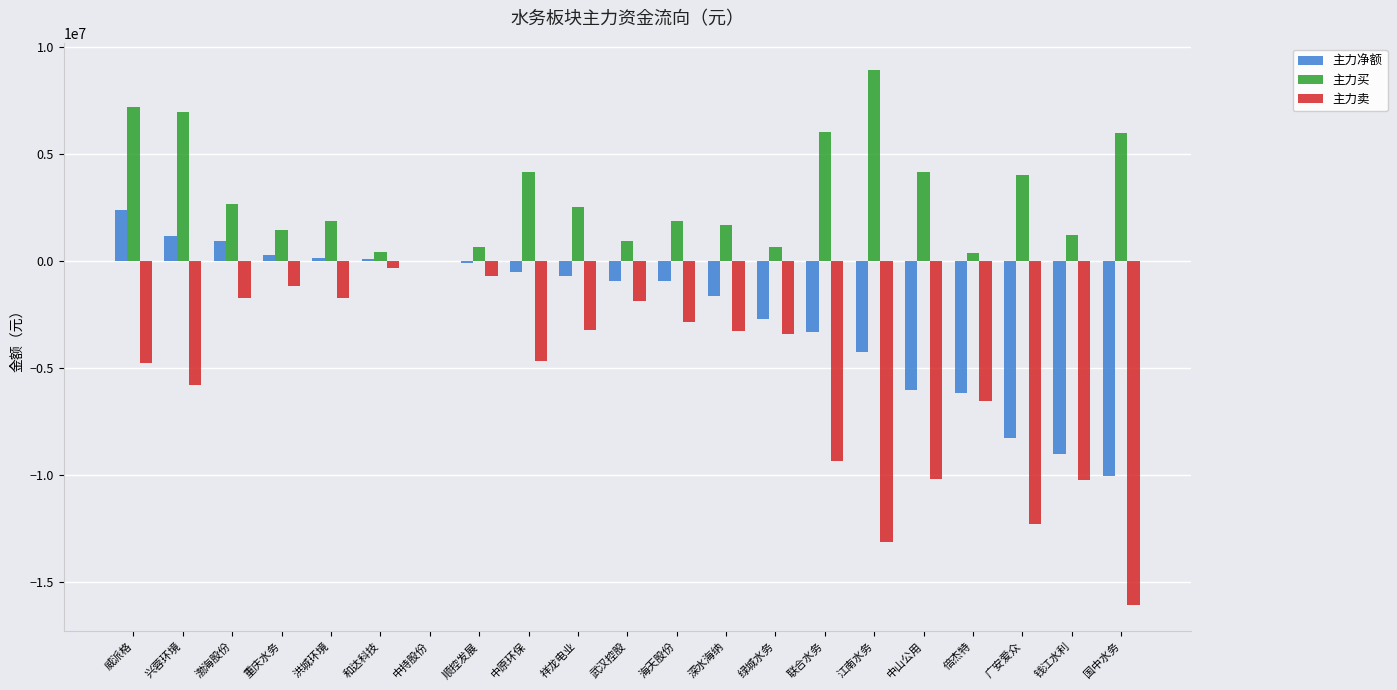

Between 渤海股份 and 钱江水利, which series saw the biggest shift?

主力净额